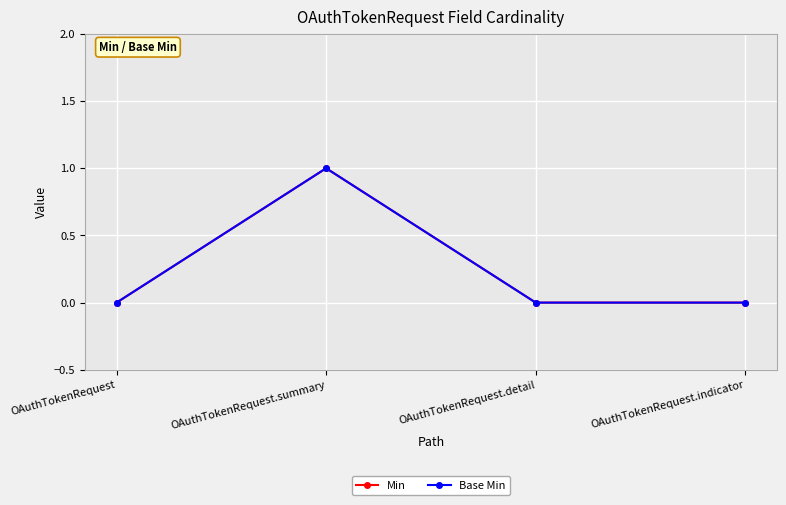

Does the chart have visible grid lines?

Yes